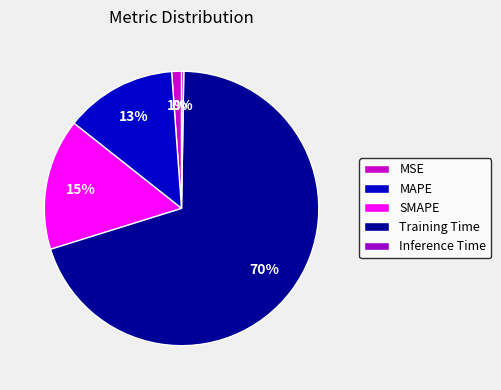

Combined, do MAPE and MSE account for over 50%?

No